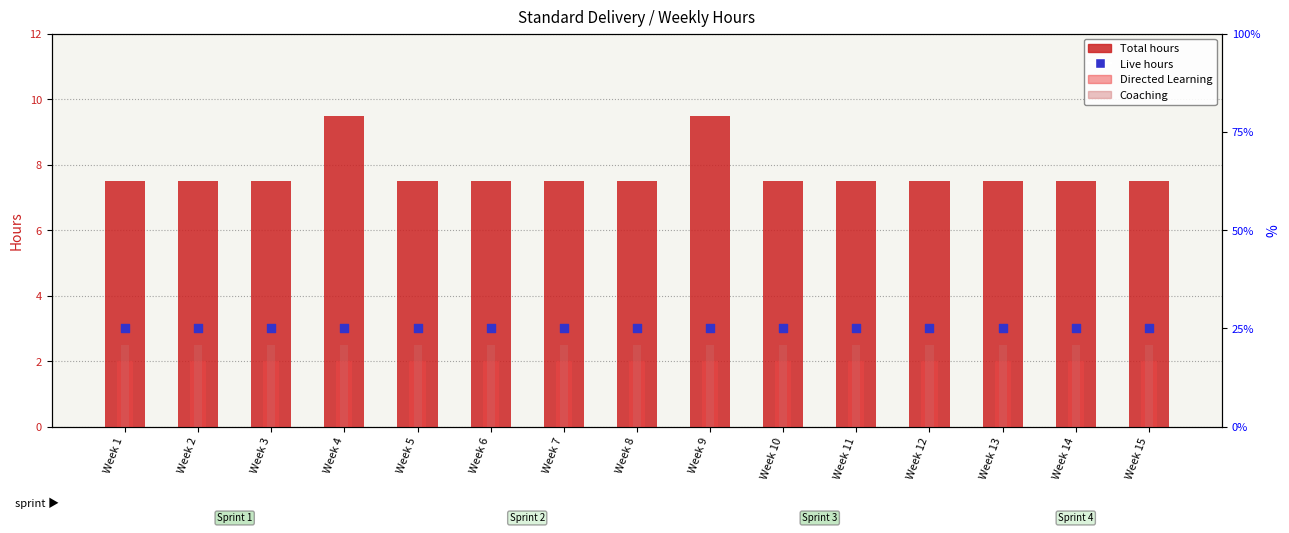

Which series has the largest total across all categories?

Total hours